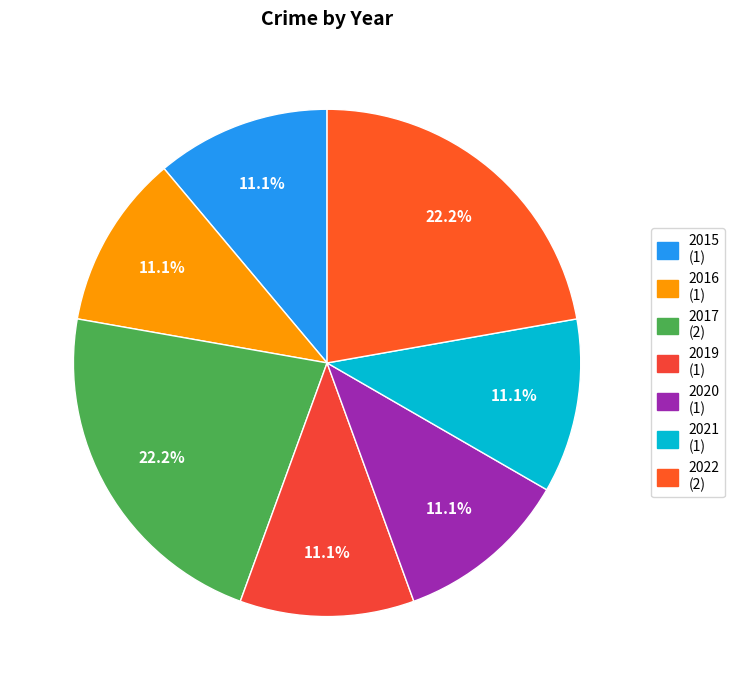

Approximately how many times larger is the value at 2019 compared to 2021?

1.0